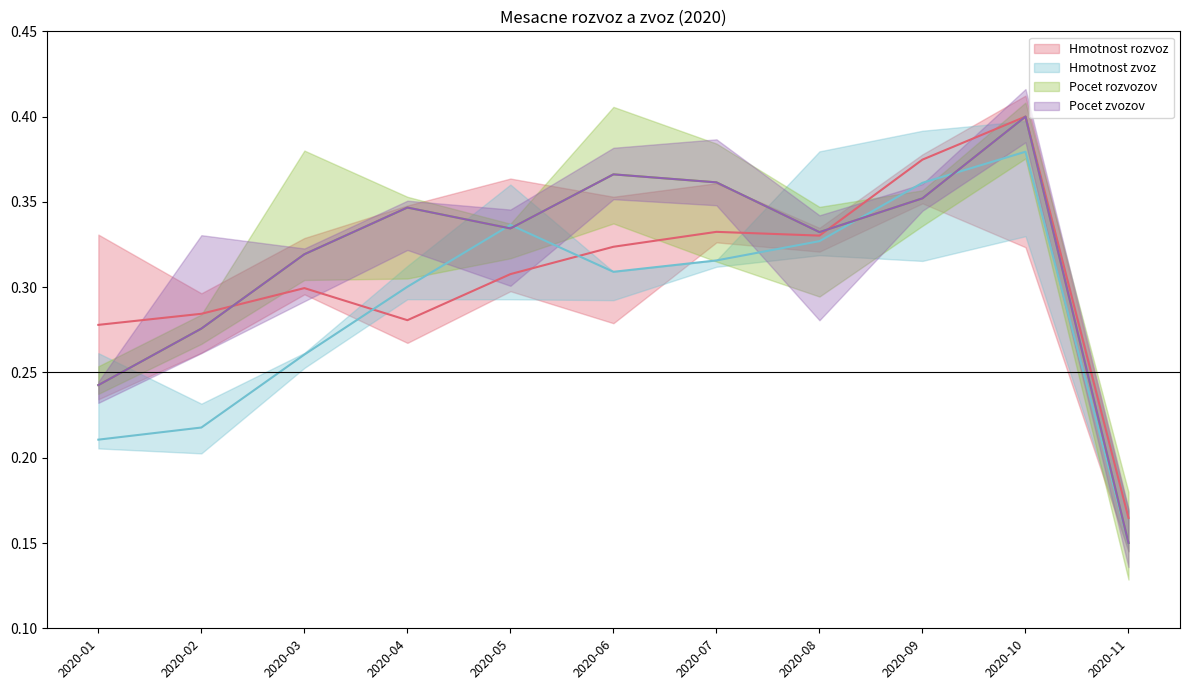

At which label is Hmotnost zvoz closest to 0?

2020-11